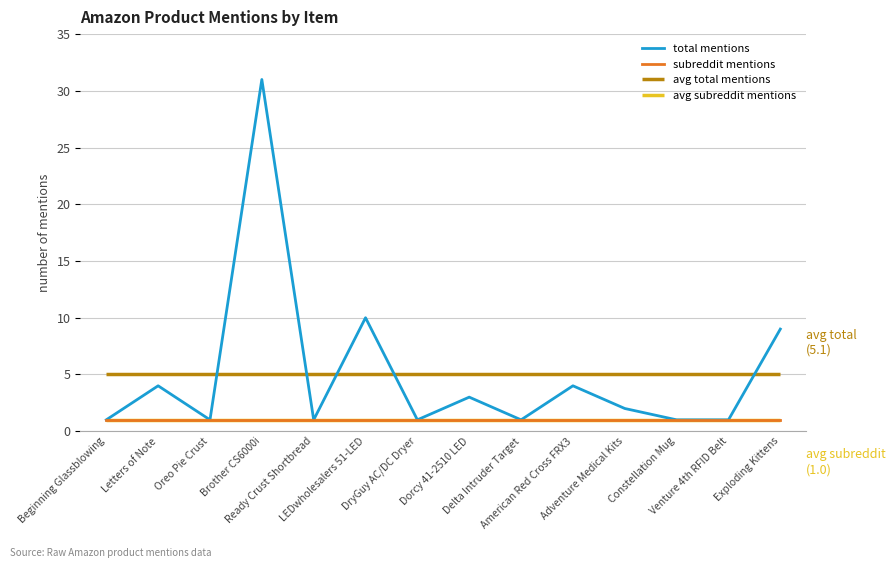

What is the sum of all subreddit mentions values?

14